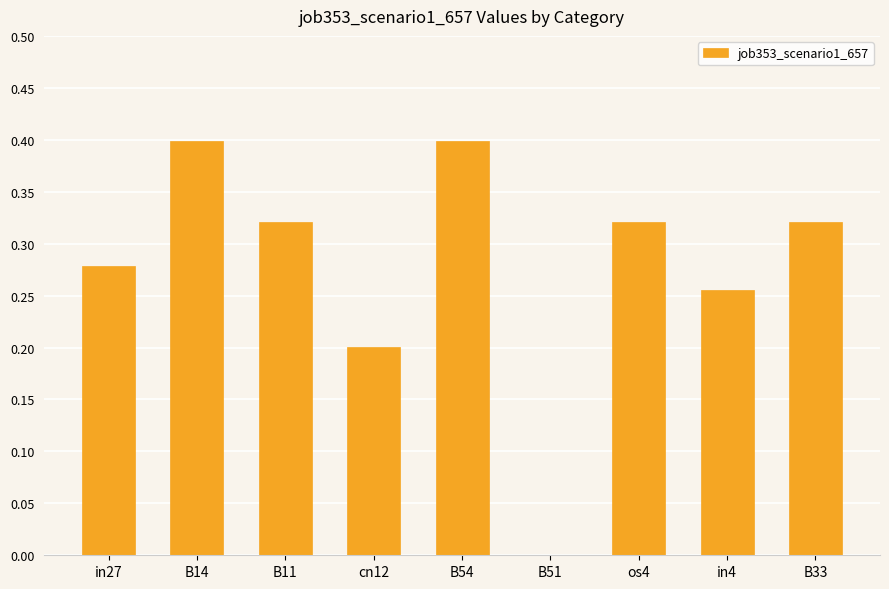

True or false: the data shows 0.4 at B54.

True